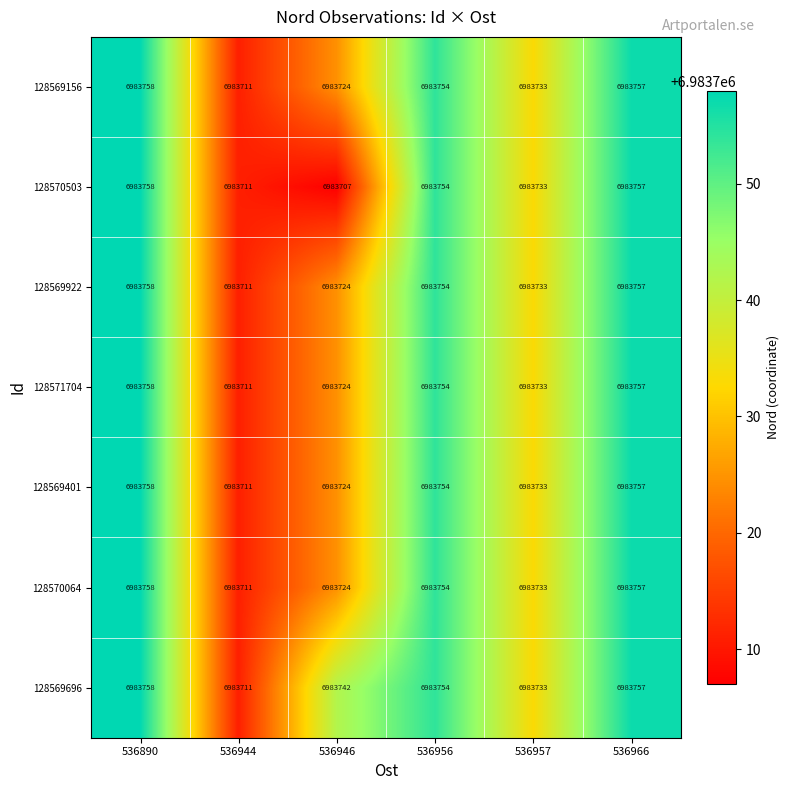

Which category has the highest value across all series?

536890